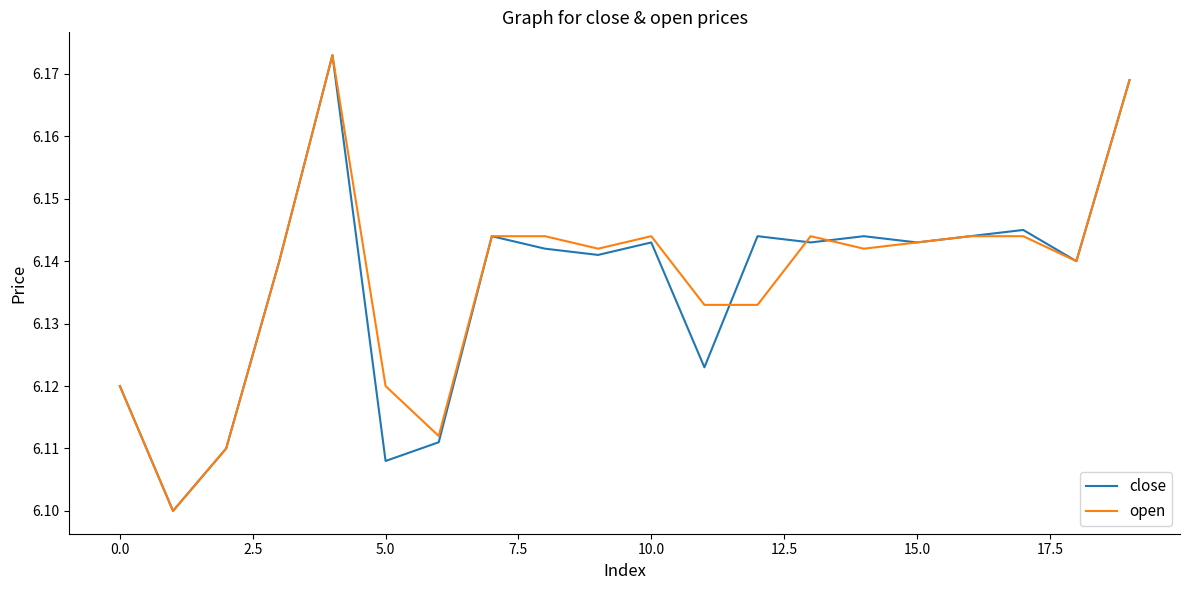

Rank the series by their maximum value, from lowest to highest.

close, open